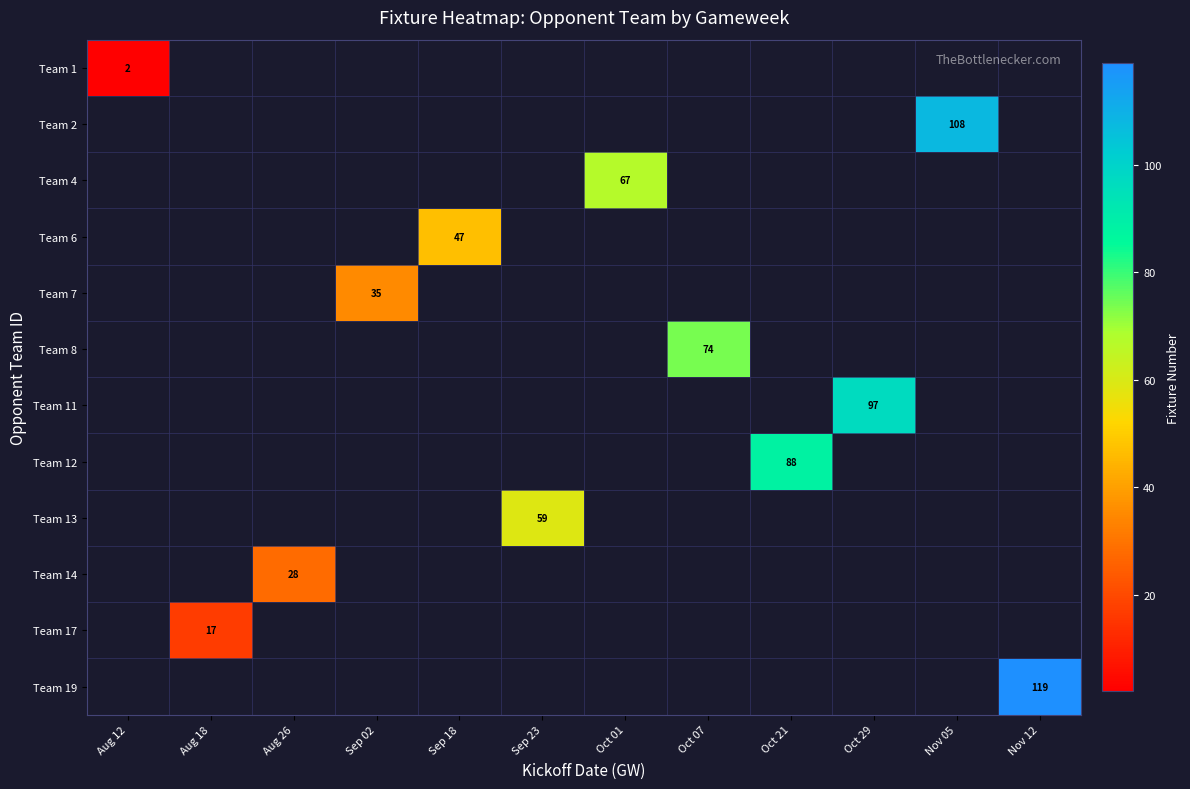

Count the number of categories in the chart.

12